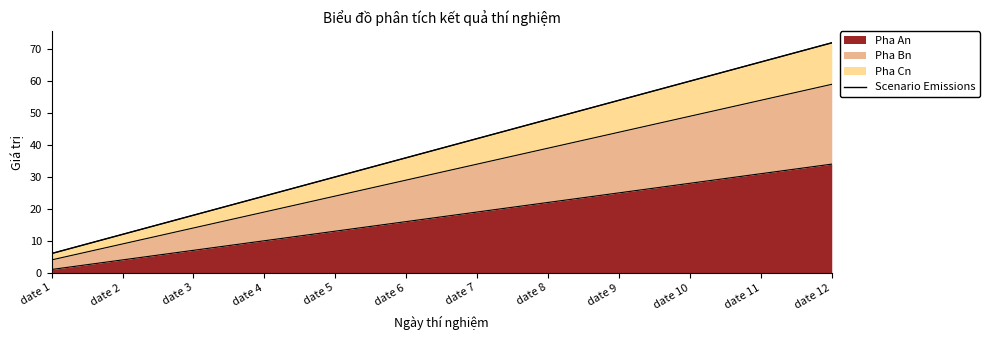

Rank the categories by value from highest to lowest.

date 12, date 11, date 10, date 9, date 8, date 7, date 6, date 5, date 4, date 3, date 2, date 1